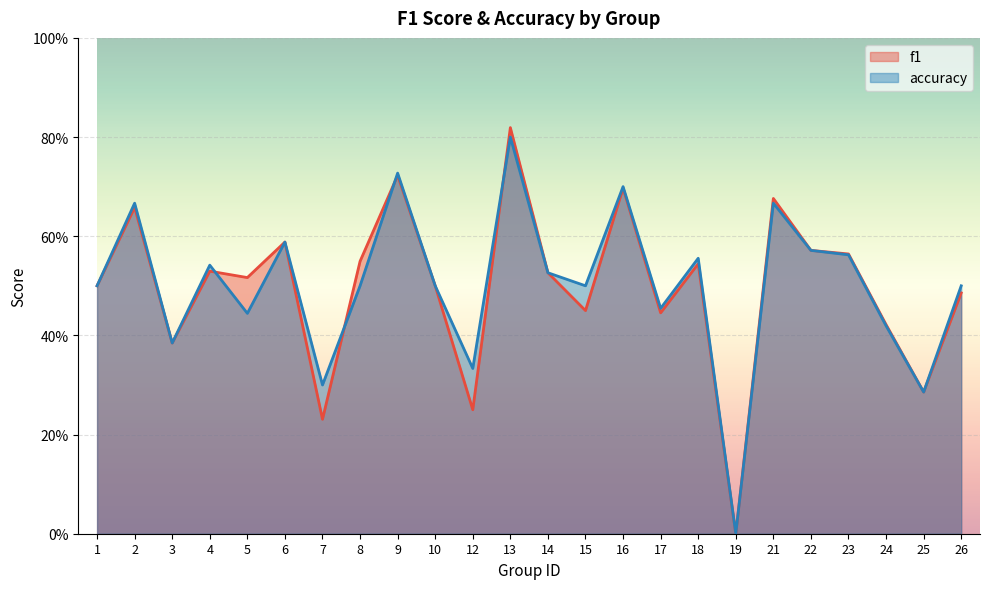

What are all the series names shown in the legend?

f1, accuracy